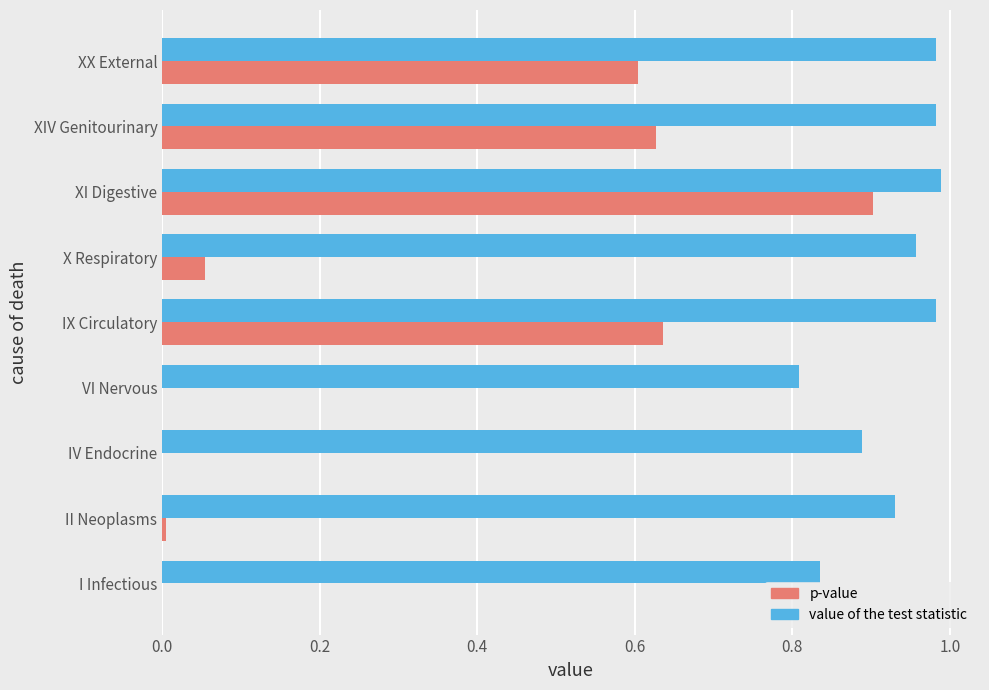

True or false: p-value has a value of 0.0 at VI Nervous.

True